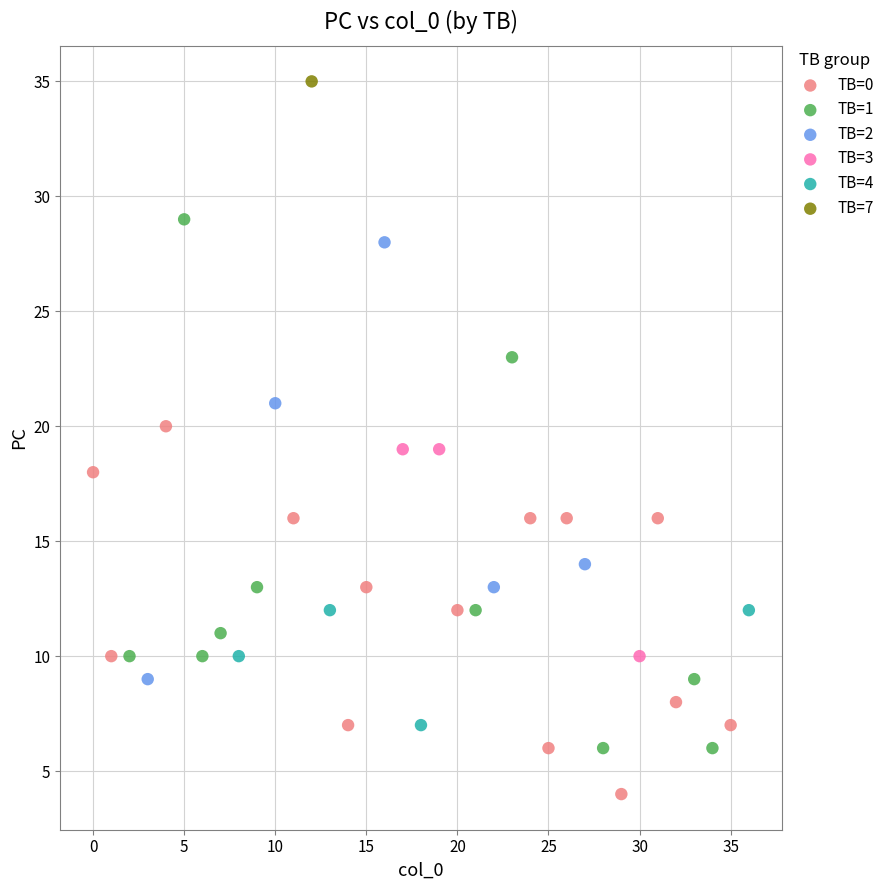

Which series reaches the minimum Y coordinate?

TB=0